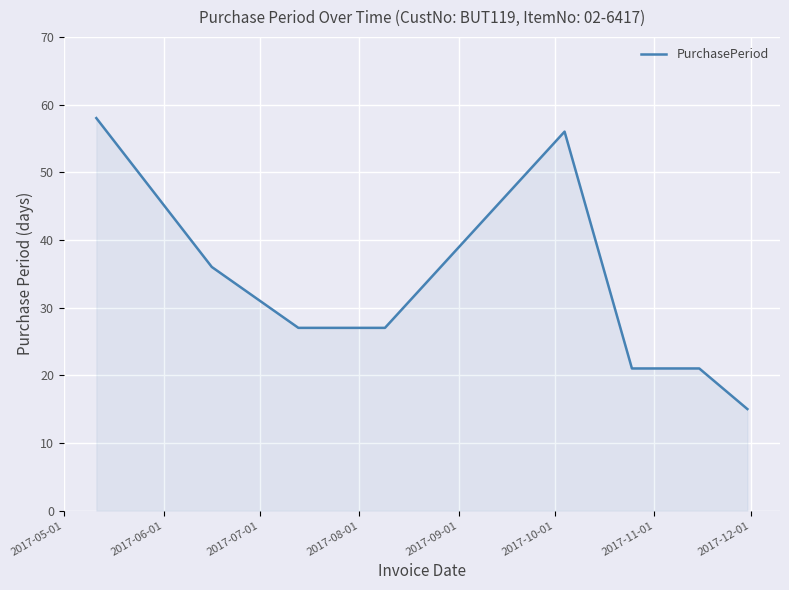

What is the difference between the maximum and minimum values?

43